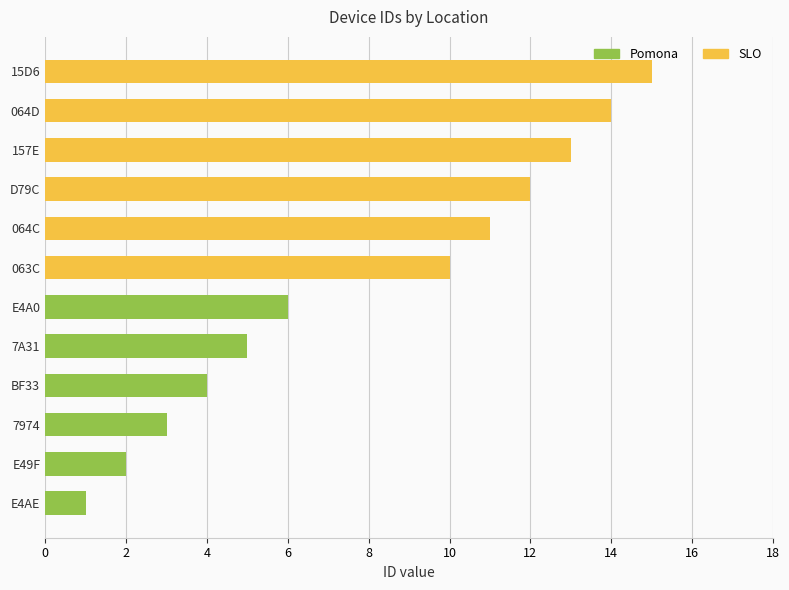

True or false: Pomona has a value of 0 at 15D6.

True